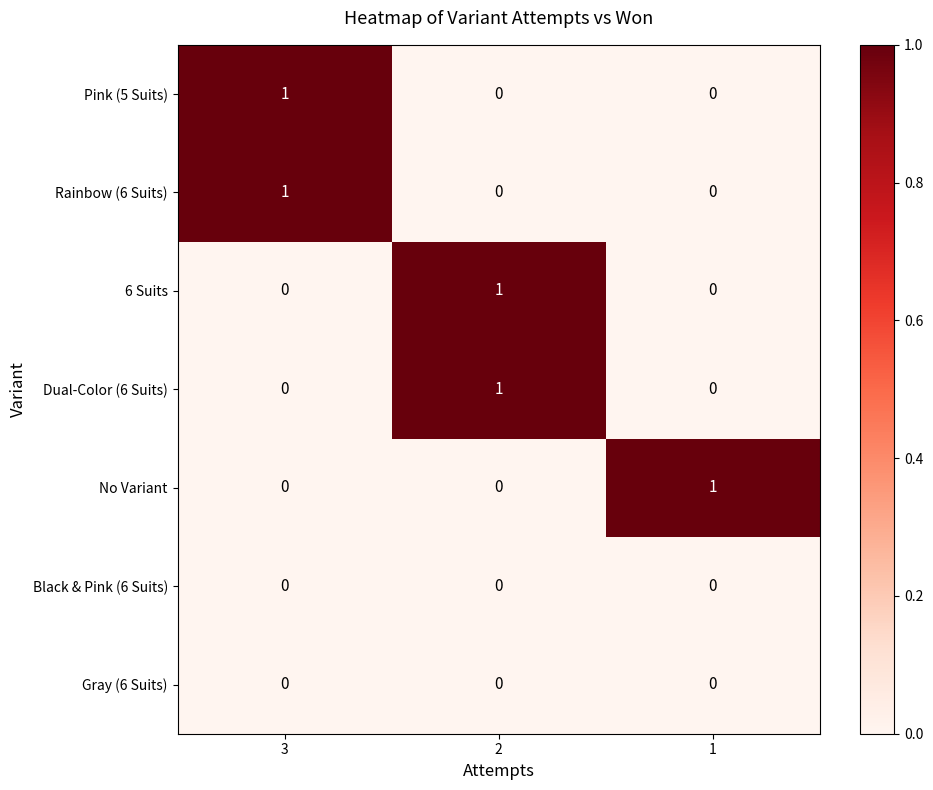

The Pink (5 Suits) series shows 1 at 3. True or false?

True